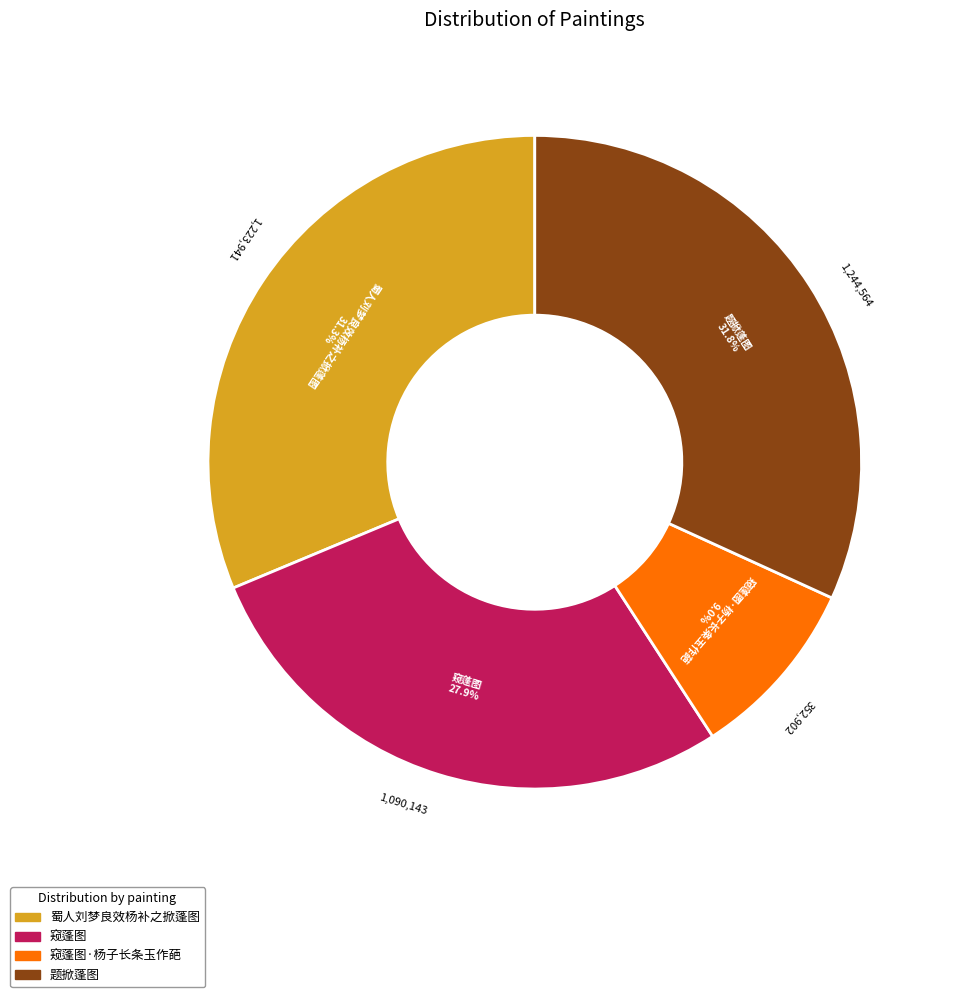

To the nearest percent, what is the average slice percentage?

25%